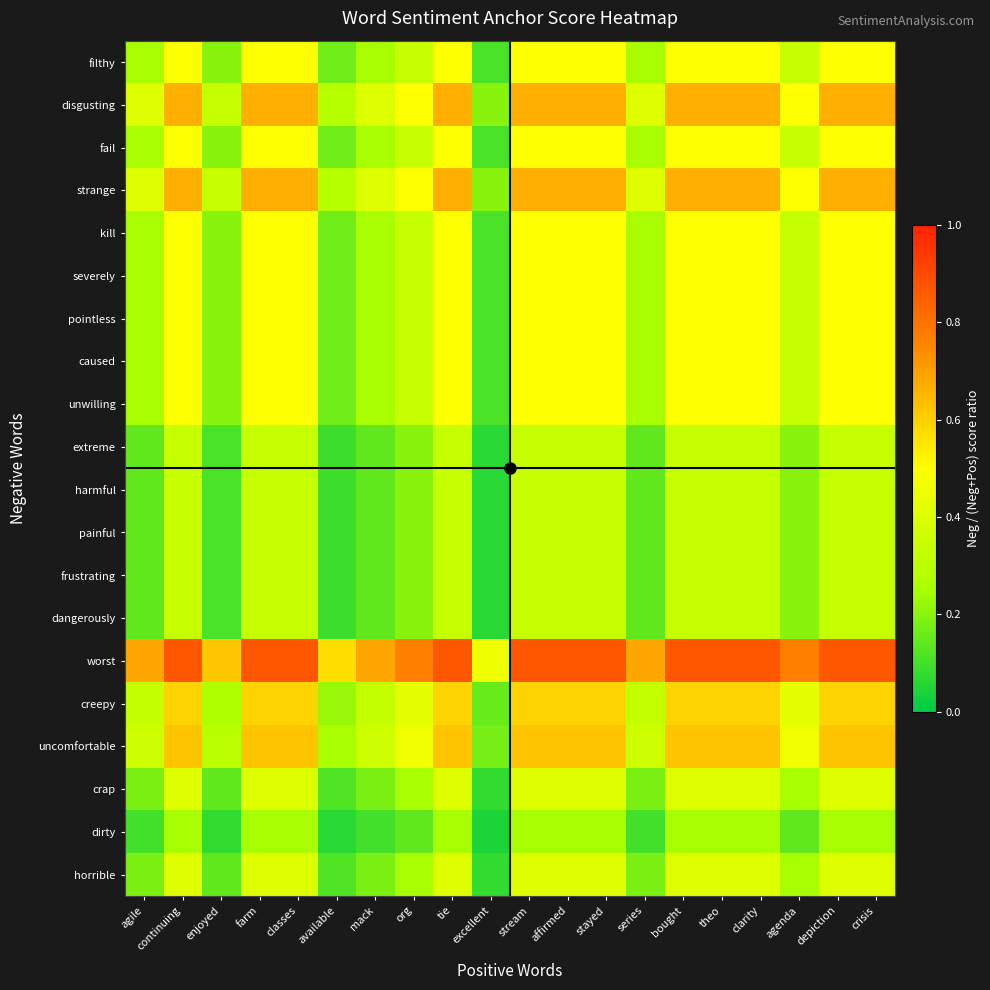

How many distinct data groups are displayed?

20